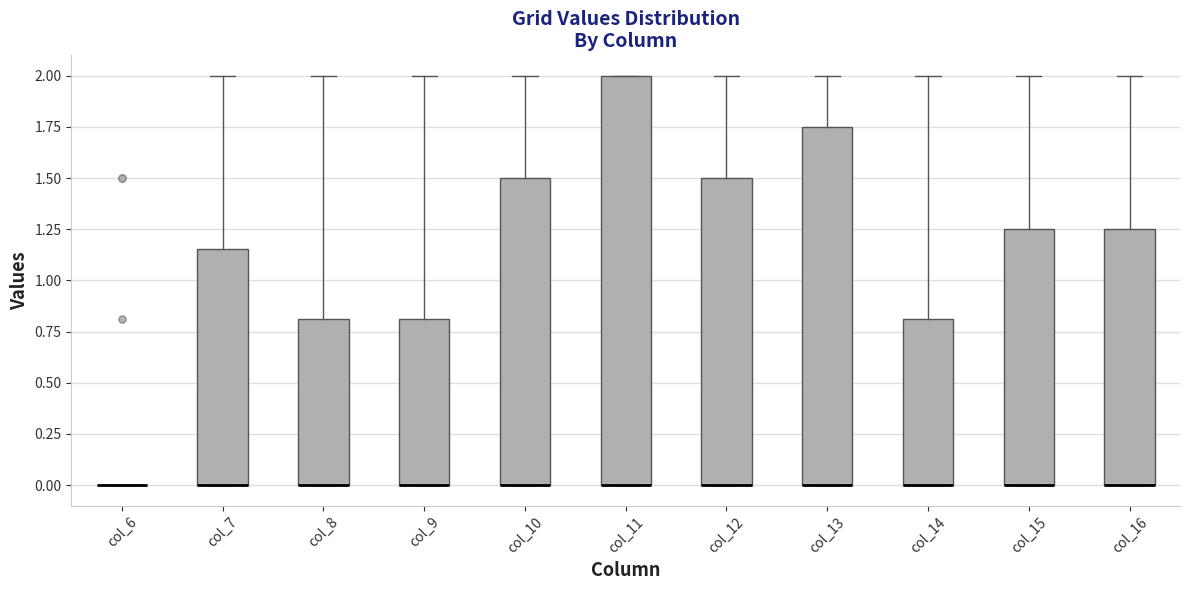

Reading left to right, read every box against the y-axis: the position of its median line, the range the box covers, and the ends of its whiskers. The values are not printed on the chart, so give them approximately, as read against the axis.

col_6: box collapsed to a line at 0.00, whiskers 0.00 to 0.00
col_7: median 0.00 (drawn on the box's lower edge), box 0.00 to 1.15, whiskers 0.00 to 2.00
col_8: median 0.00 (drawn on the box's lower edge), box 0.00 to 0.80, whiskers 0.00 to 2.00
col_9: median 0.00 (drawn on the box's lower edge), box 0.00 to 0.80, whiskers 0.00 to 2.00
col_10: median 0.00 (drawn on the box's lower edge), box 0.00 to 1.50, whiskers 0.00 to 2.00
col_11: median 0.00 (drawn on the box's lower edge), box 0.00 to 2.00, whiskers 0.00 to 2.00
col_12: median 0.00 (drawn on the box's lower edge), box 0.00 to 1.50, whiskers 0.00 to 2.00
col_13: median 0.00 (drawn on the box's lower edge), box 0.00 to 1.75, whiskers 0.00 to 2.00
col_14: median 0.00 (drawn on the box's lower edge), box 0.00 to 0.80, whiskers 0.00 to 2.00
col_15: median 0.00 (drawn on the box's lower edge), box 0.00 to 1.25, whiskers 0.00 to 2.00
col_16: median 0.00 (drawn on the box's lower edge), box 0.00 to 1.25, whiskers 0.00 to 2.00